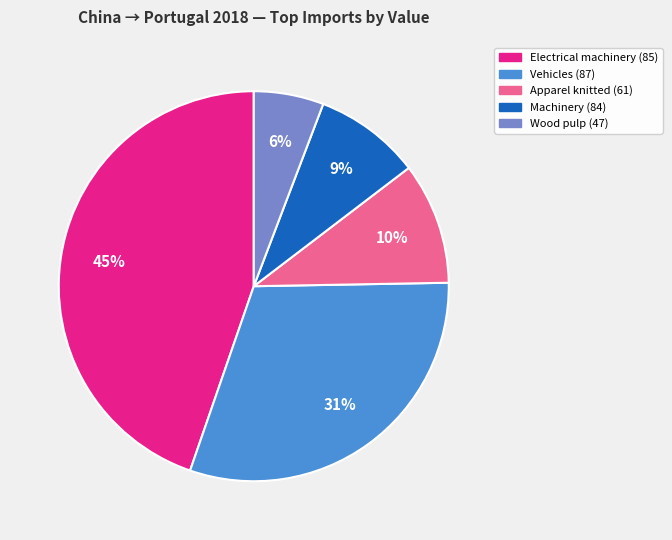

How many slices are in this pie chart?

5